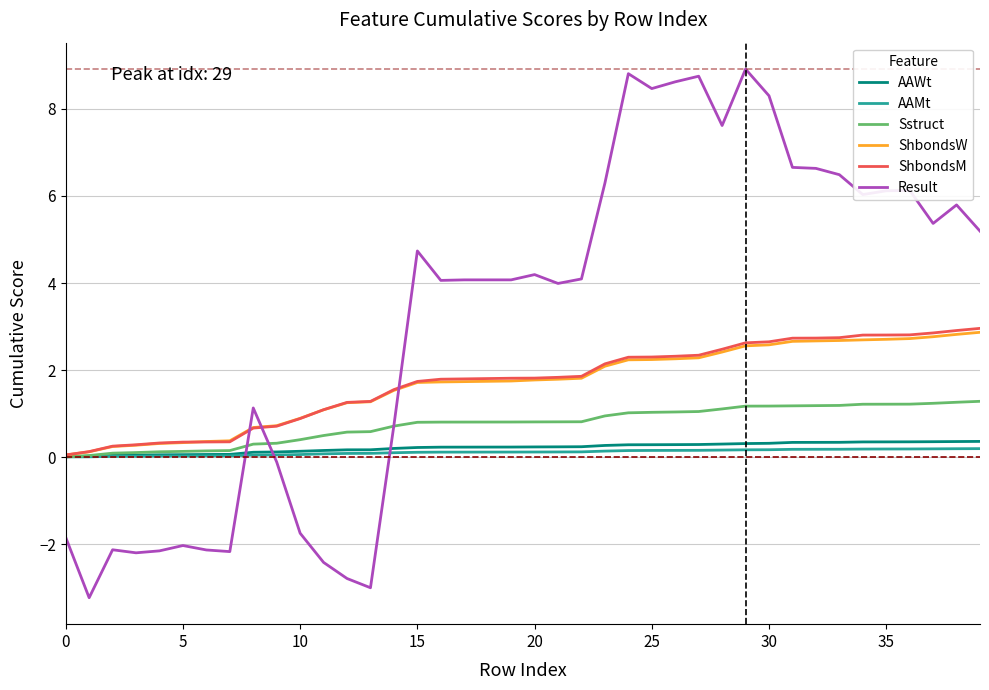

What is the minimum value shown in the chart?

-3.2